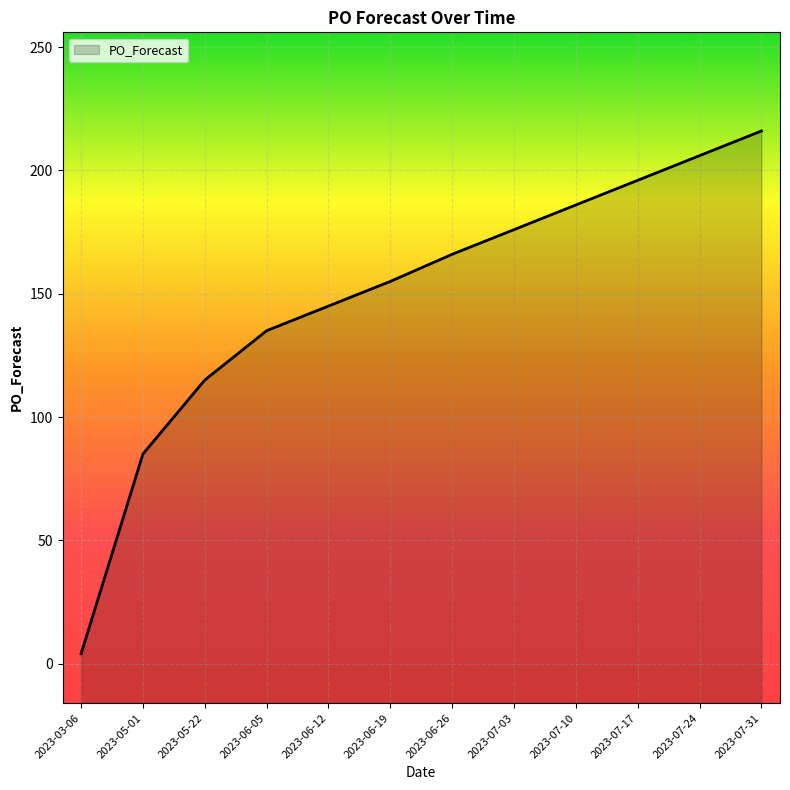

The value at 2023-05-01 is 135. True or false?

False